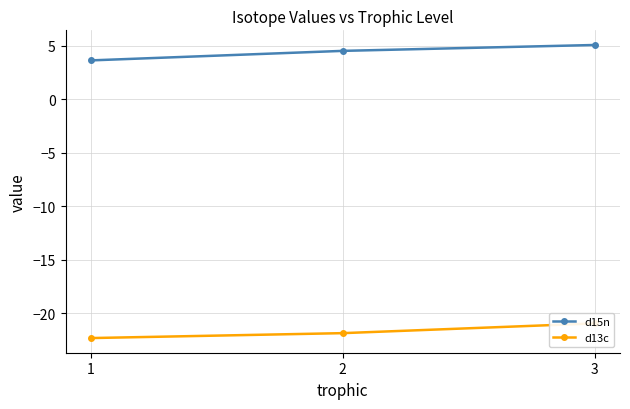

What value does the d15n series have at 2?

4.5